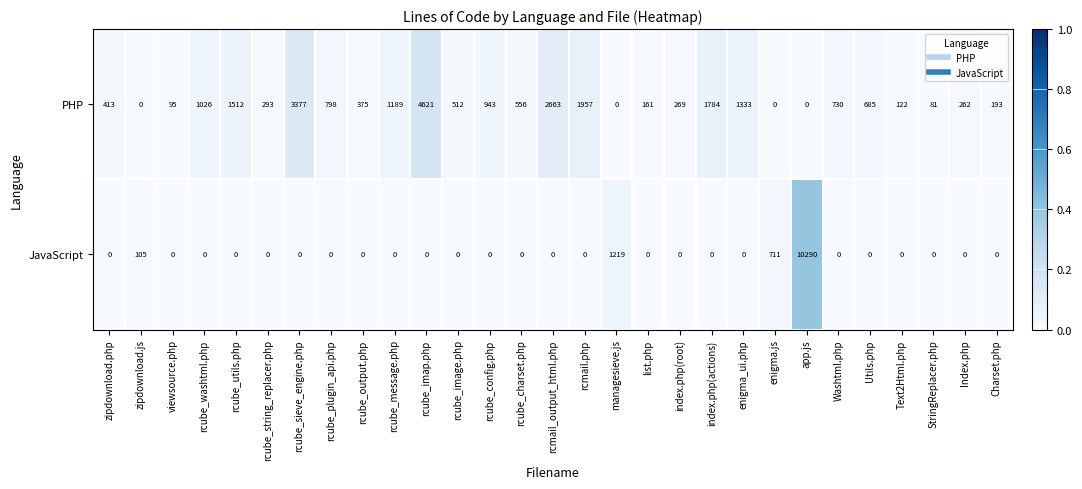

Is it true that PHP equals 2663 at rcmail_output_html.php?

True